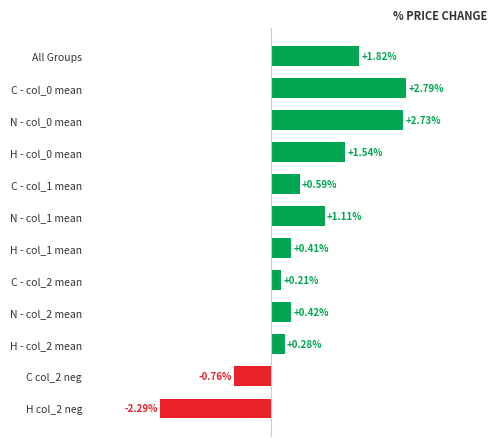

List the labels in order of value, largest first.

C - col_0 mean, N - col_0 mean, All Groups, H - col_0 mean, N - col_1 mean, C - col_1 mean, N - col_2 mean, H - col_1 mean, H - col_2 mean, C - col_2 mean, C col_2 neg, H col_2 neg